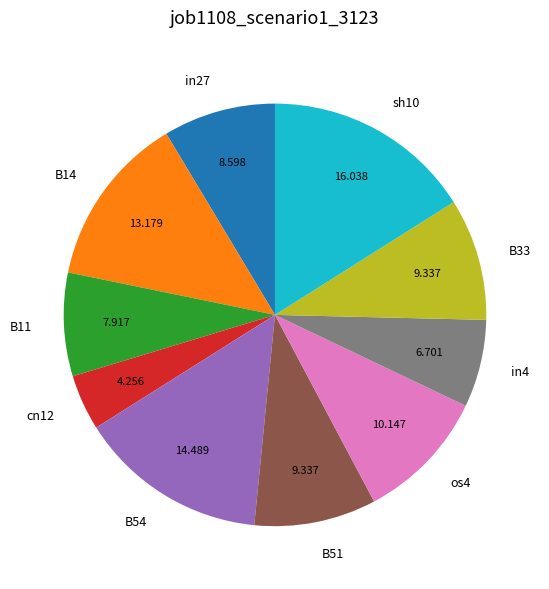

Which has a higher value, os4 or in4?

os4